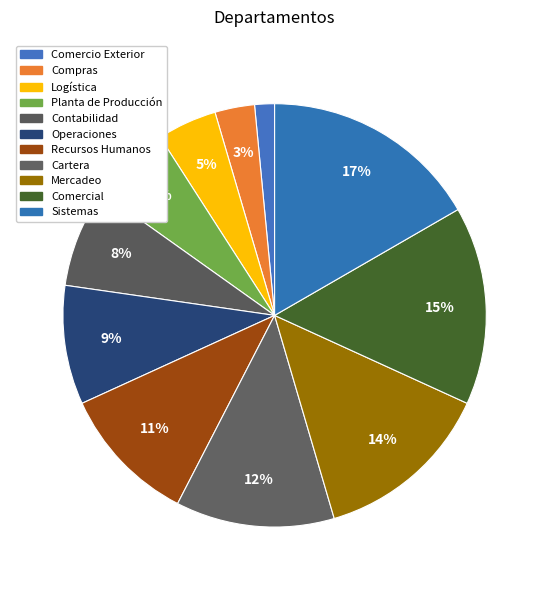

What is the ratio of the value at Logística to the value at Contabilidad?

0.6